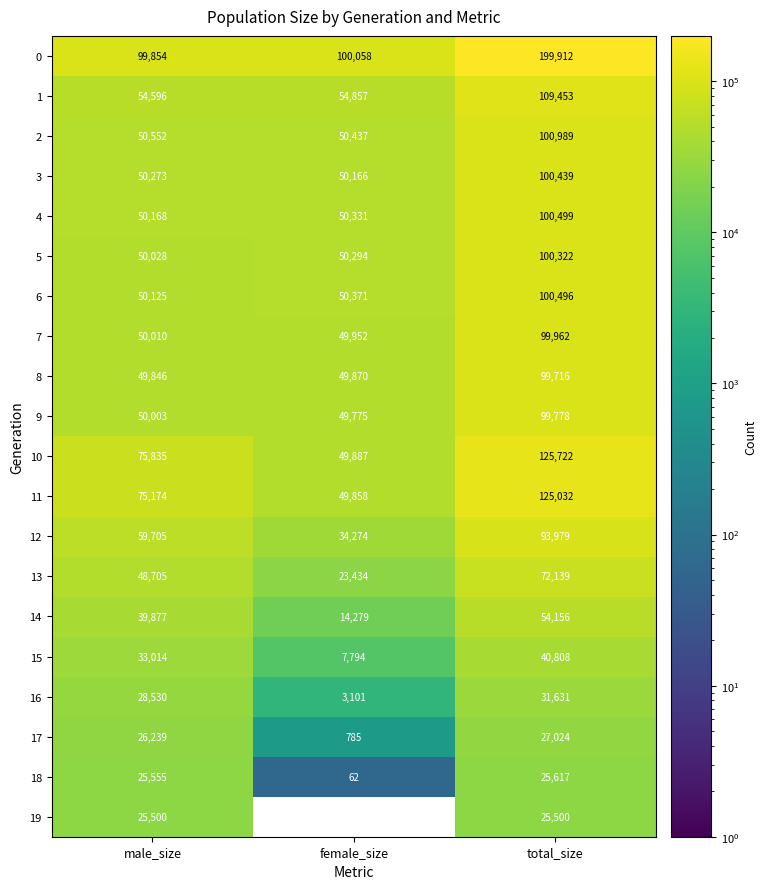

Read the 3 value at male_size, to the nearest 10.

50270